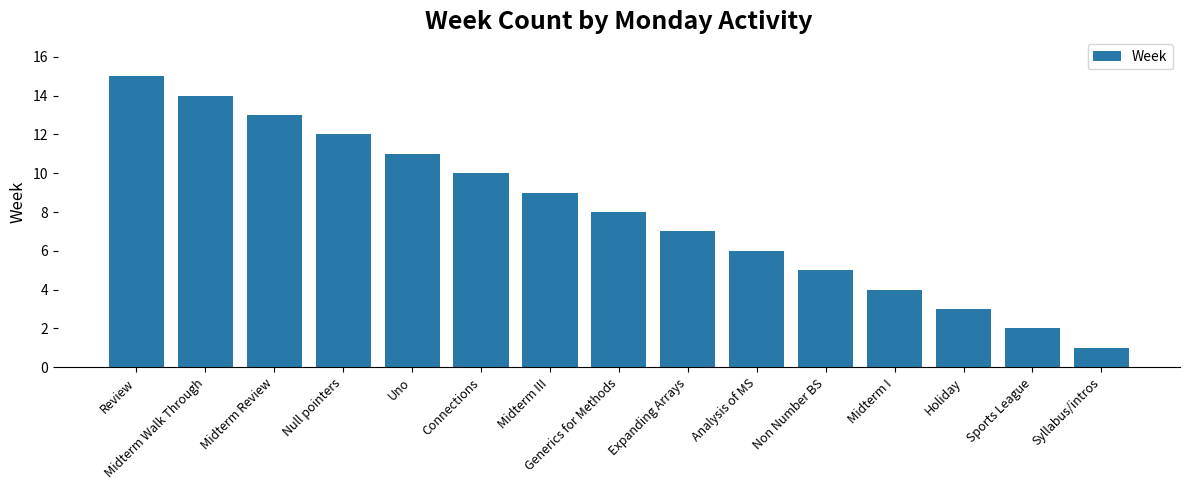

Is it true that the value at Midterm I is 4?

True